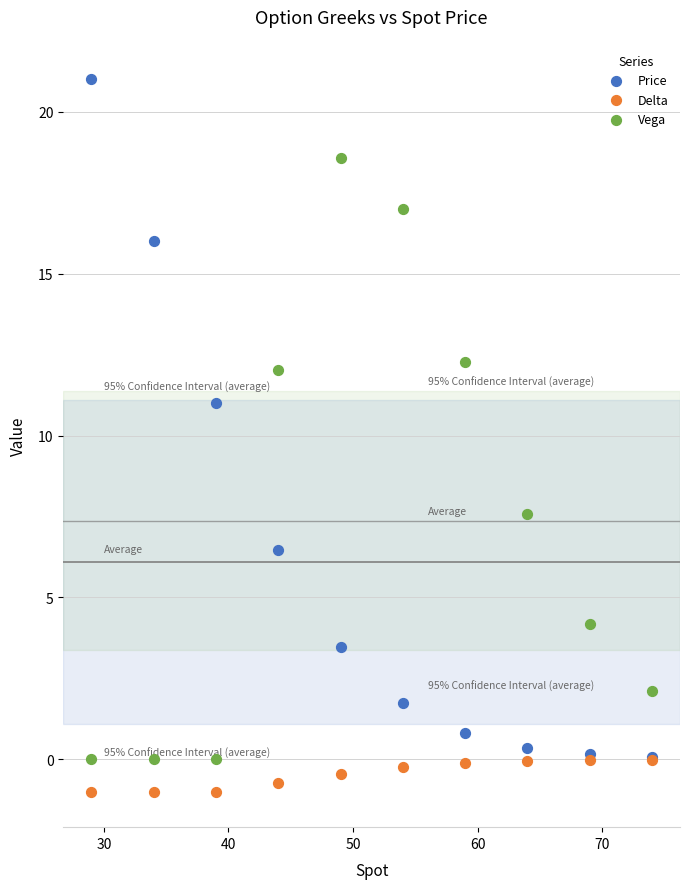

Across all series, what Y value is closest to 10?

11.0